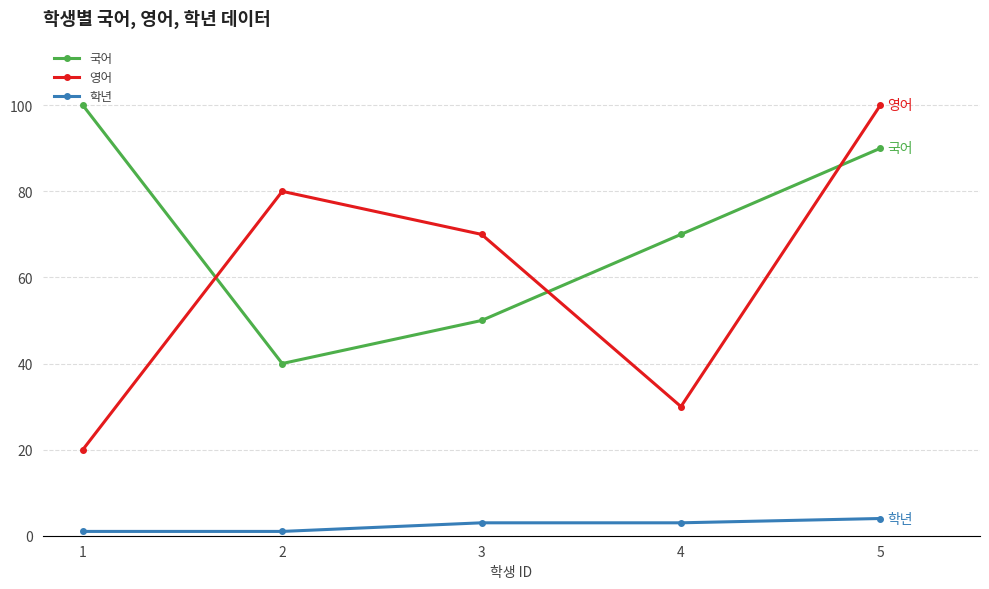

The value of 영어 at 4 is 30. True or false?

True